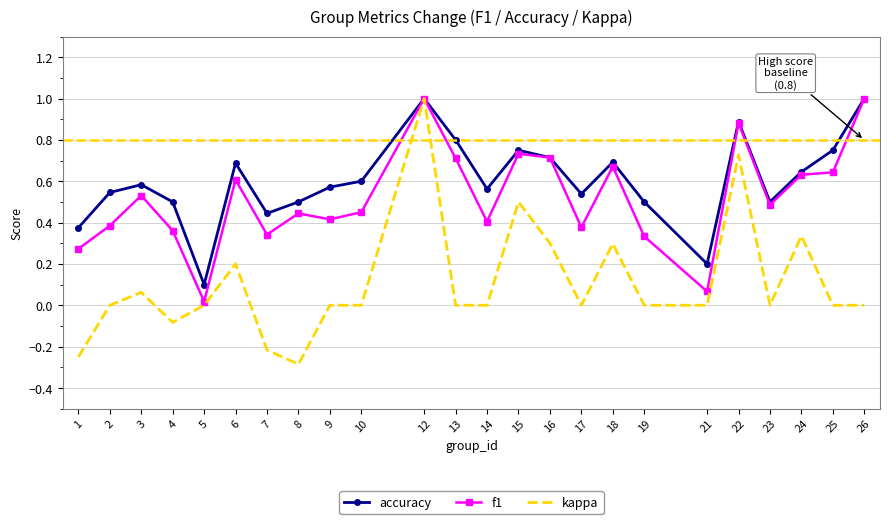

In accuracy, how many points are higher than both neighbors (excluding endpoints)?

6